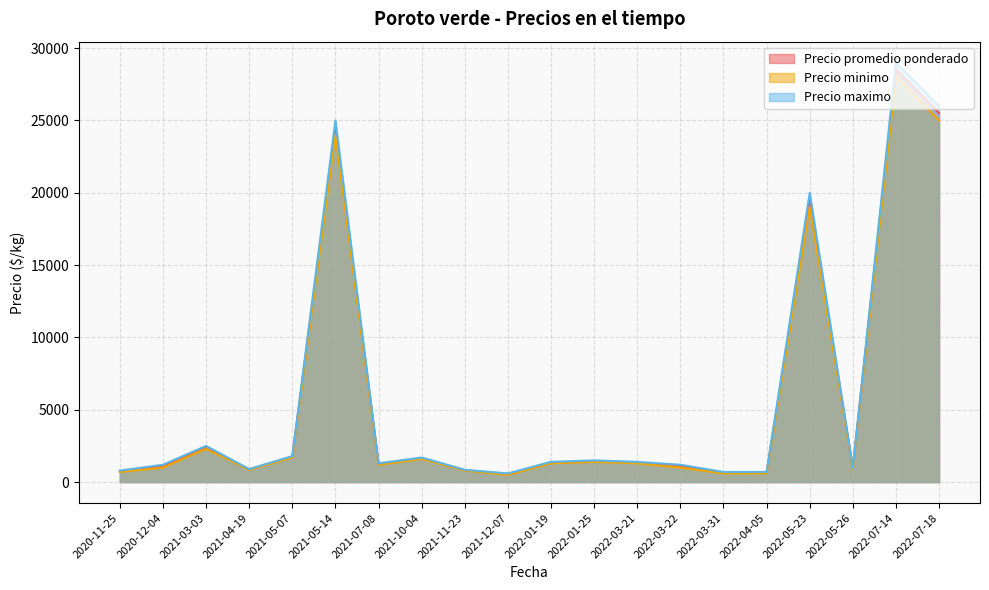

How many lines are shown in the chart?

3